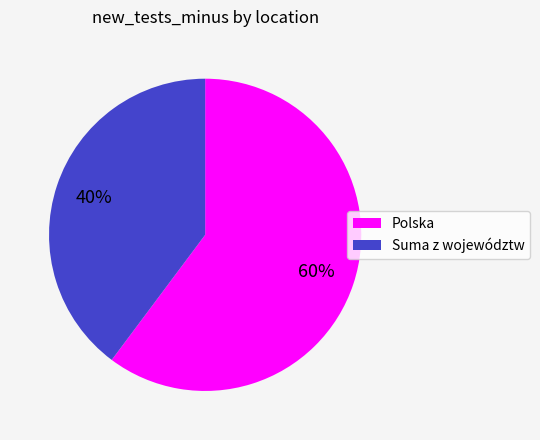

Which category has the smallest portion of the pie?

Suma z województw